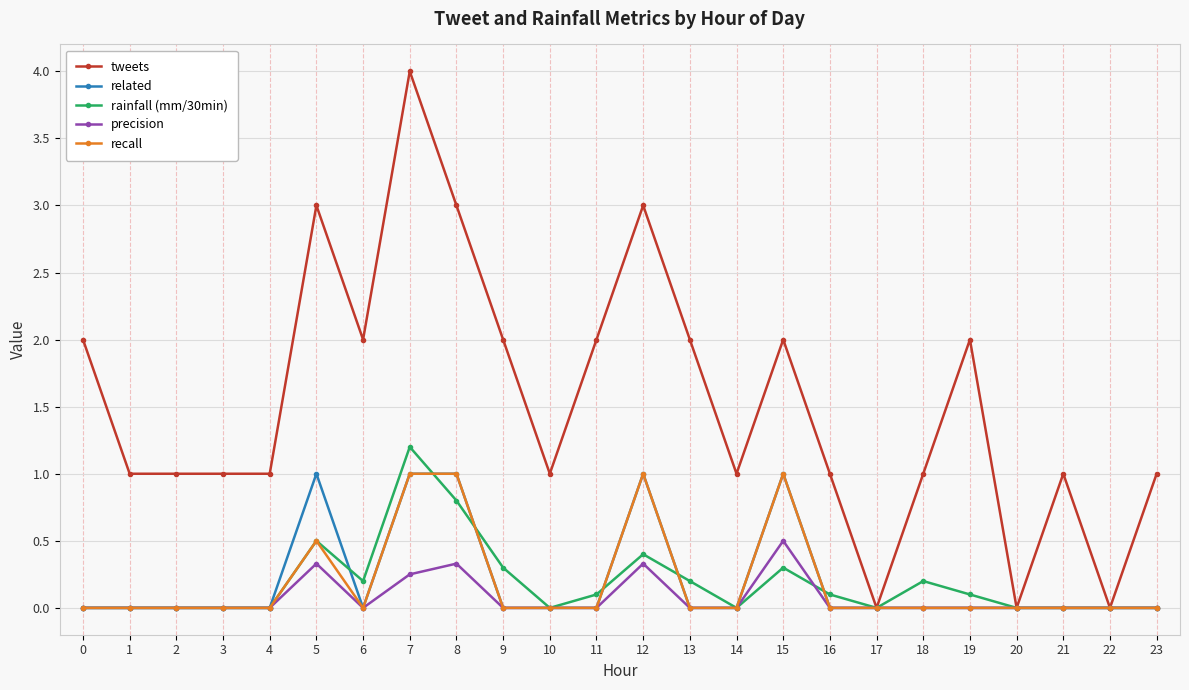

What is the difference between the highest and lowest values at 21?

1.0